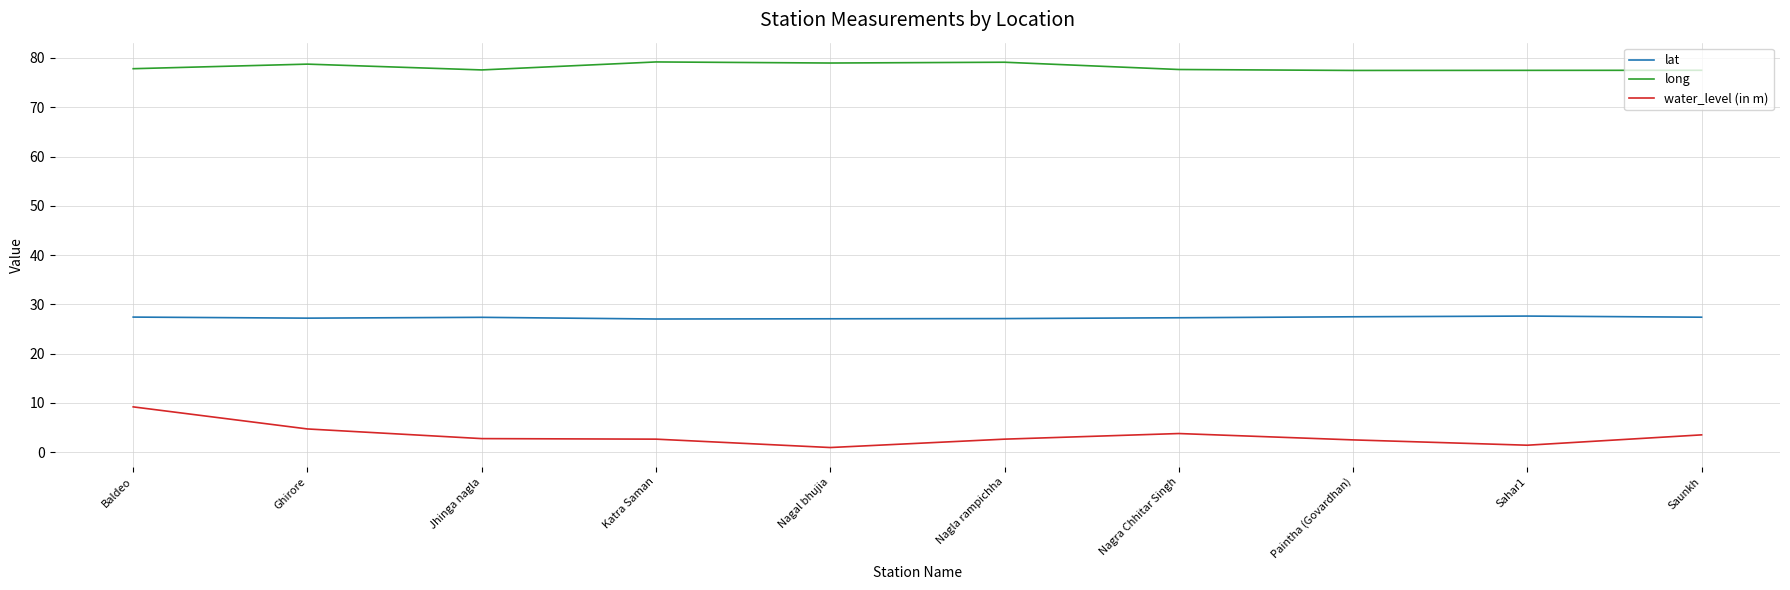

What is the approximate value of long at Katra Saman?

79.2